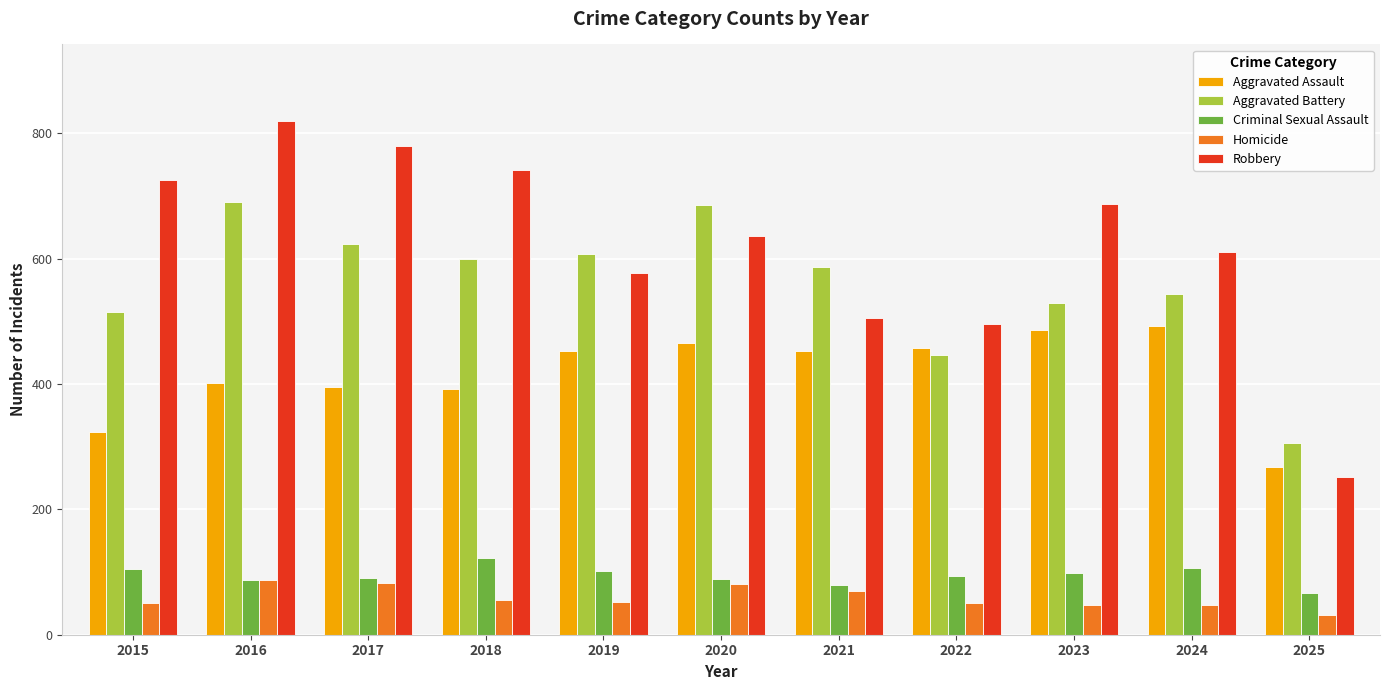

What is the value of the Robbery bar at the 8th from the left?

495